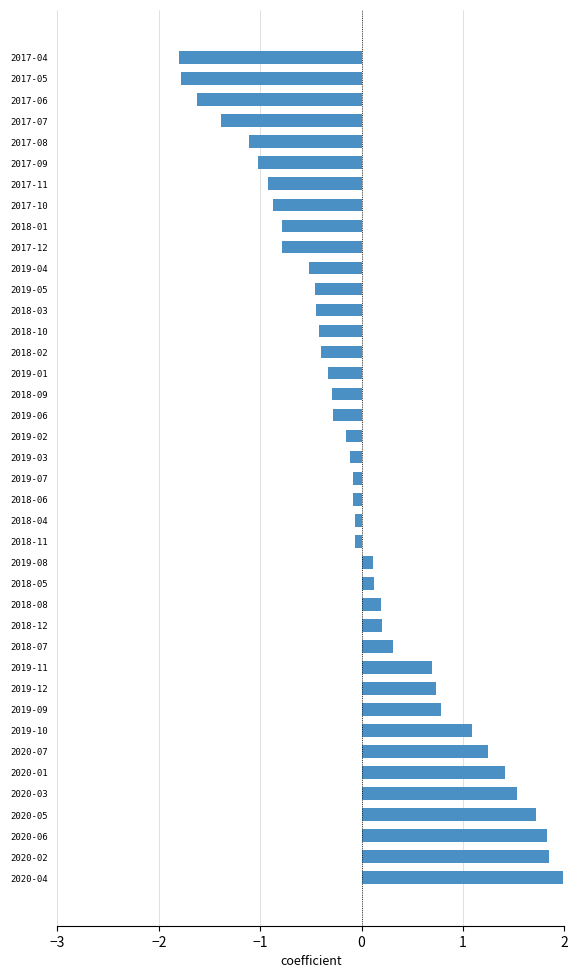

Which has a higher value, 2018-10 or 2020-07?

2020-07